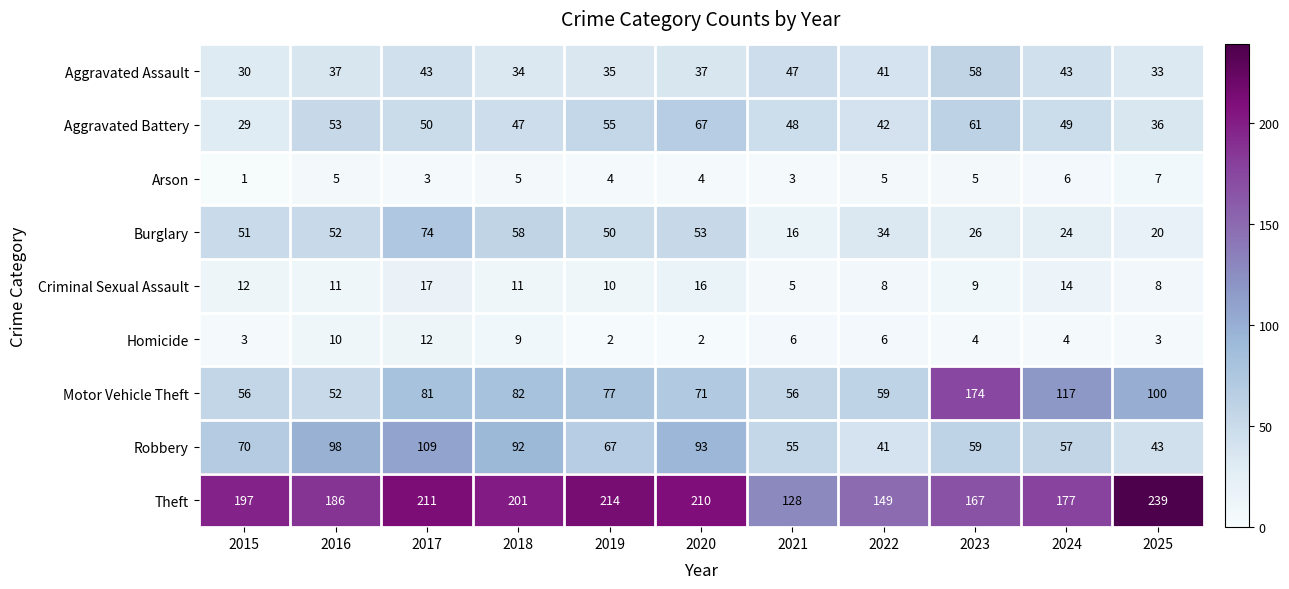

At which category is the sum across all series the highest?

2017